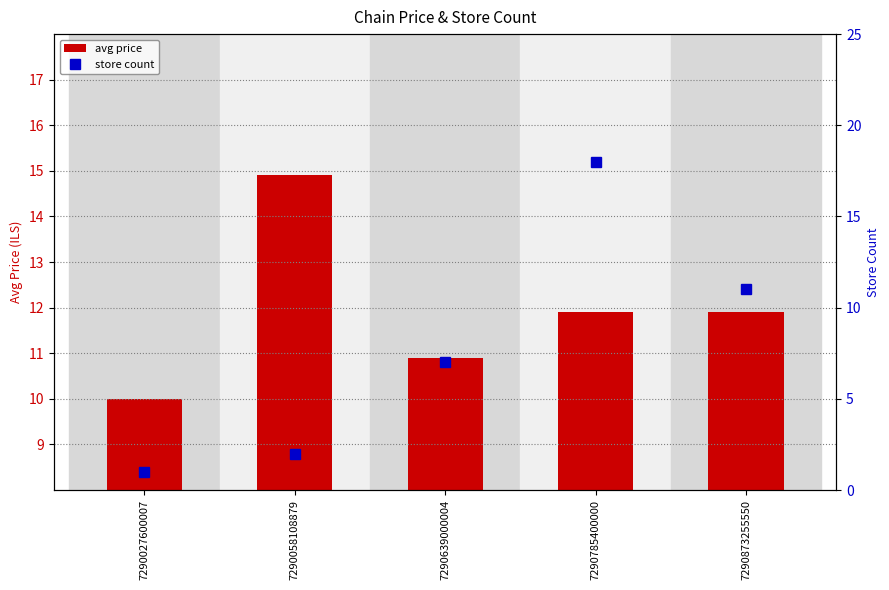

At which label does avg price reach its minimum?

7290027600007